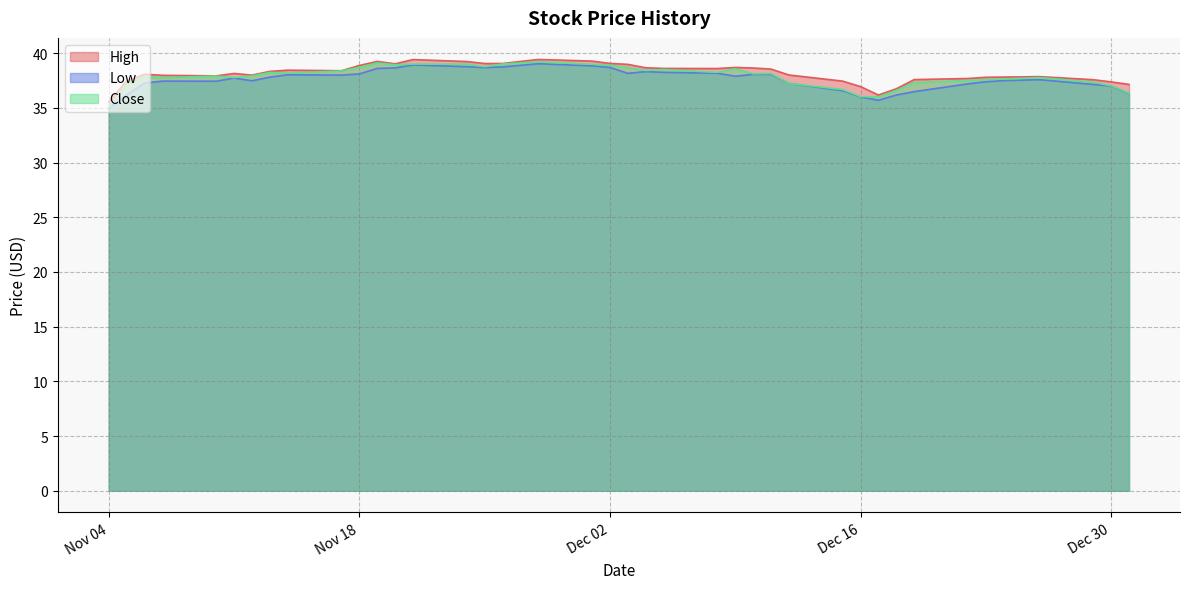

What is the maximum value shown in the chart?

39.4